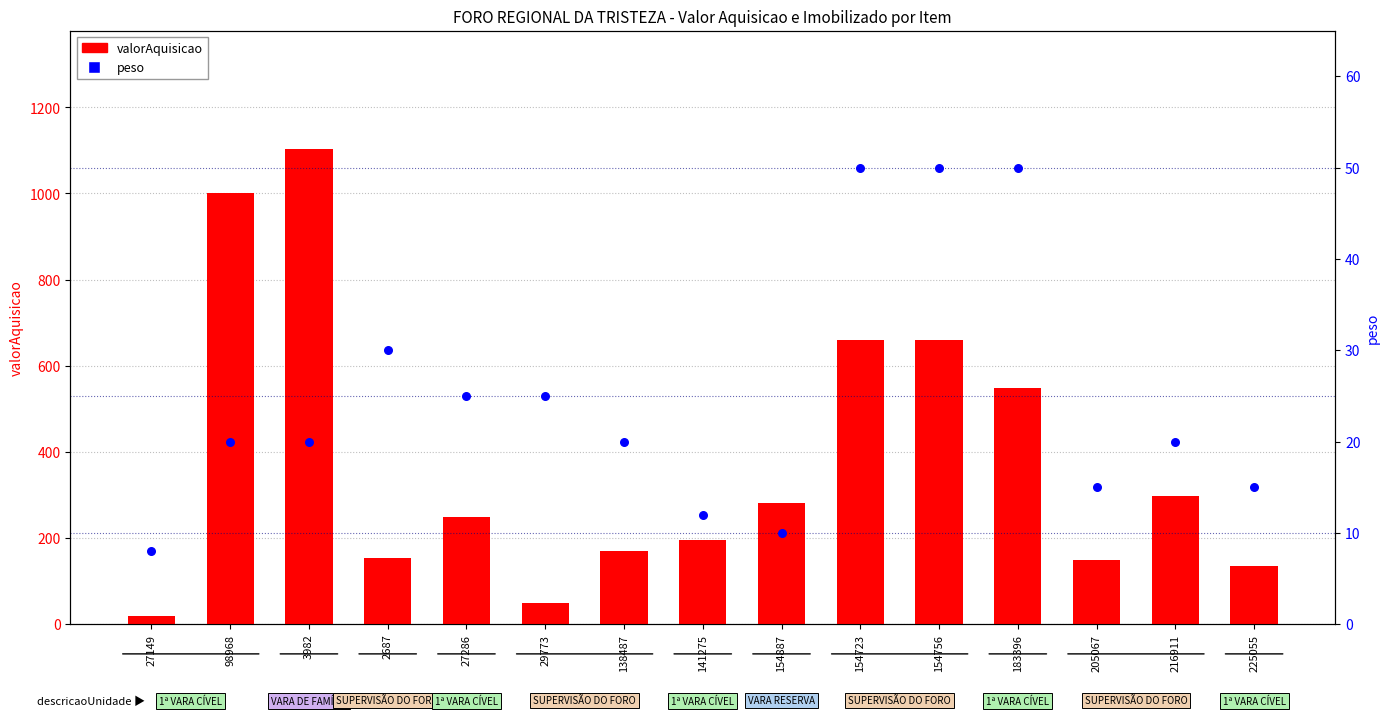

At how many categories does at least one series exceed 346?

5